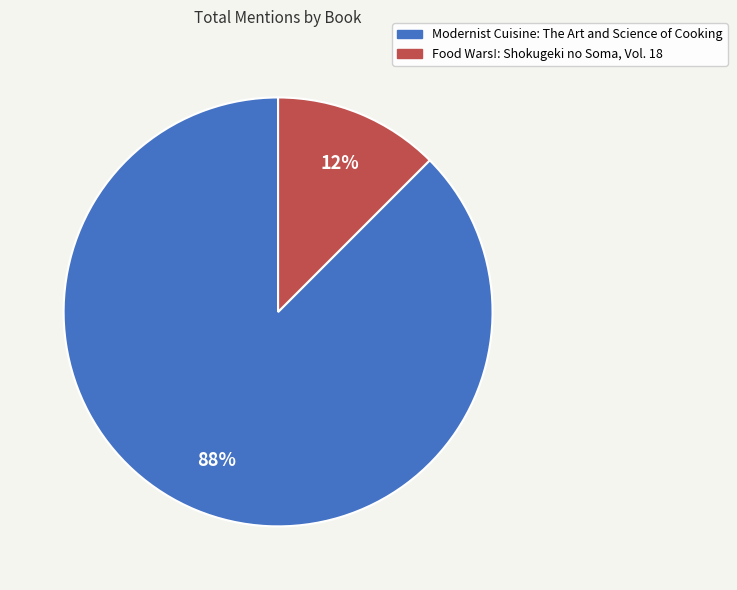

Between Food Wars!: Shokugeki no Soma, Vol. 18 and Modernist Cuisine: The Art and Science of Cooking, which is larger?

Modernist Cuisine: The Art and Science of Cooking